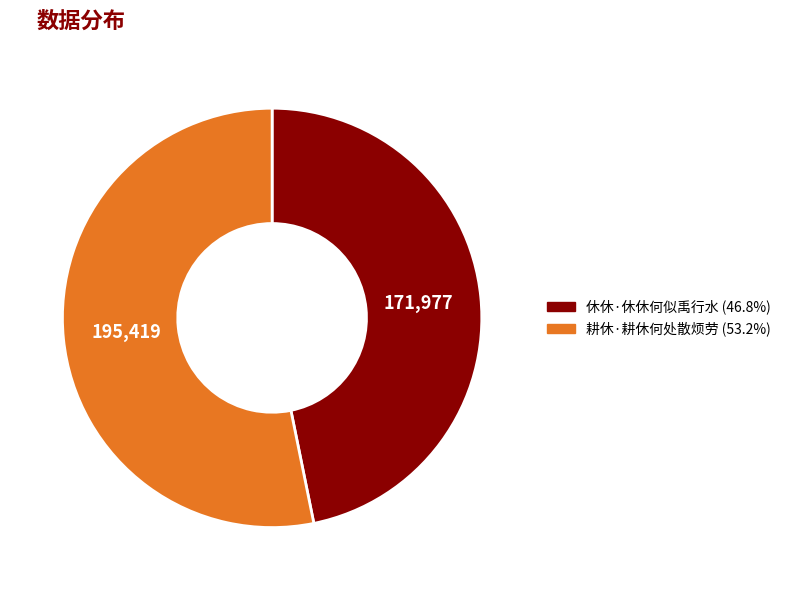

How many slices are in this pie chart?

2